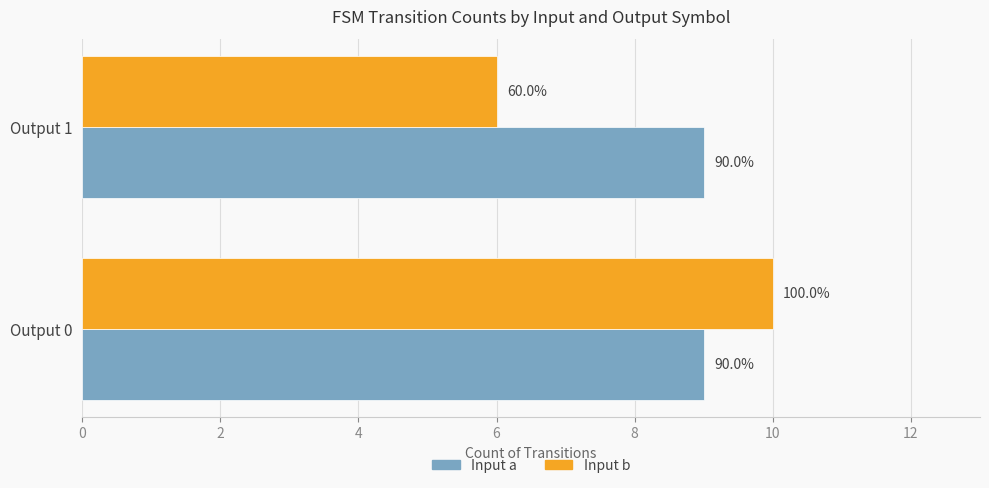

What are all the series names shown in the legend?

Input a, Input b